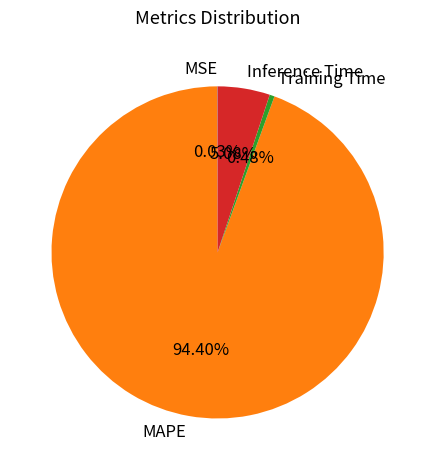

Is the sum of Inference Time and MAPE greater than half?

Yes